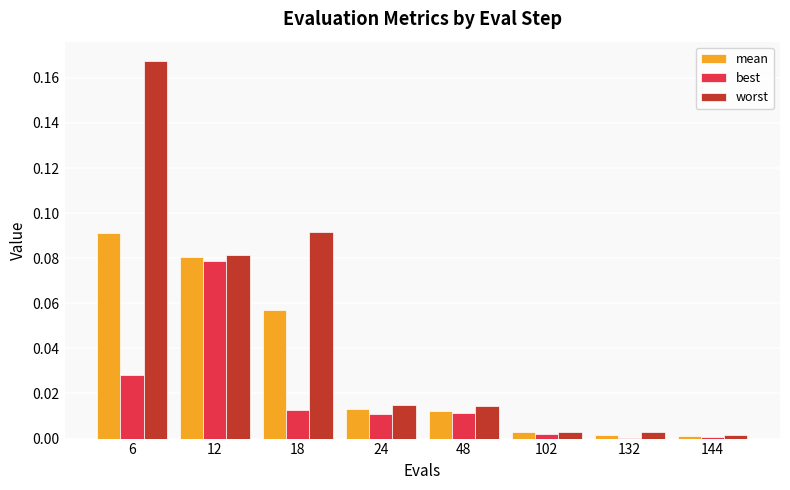

At which category is the sum across all series the highest?

6